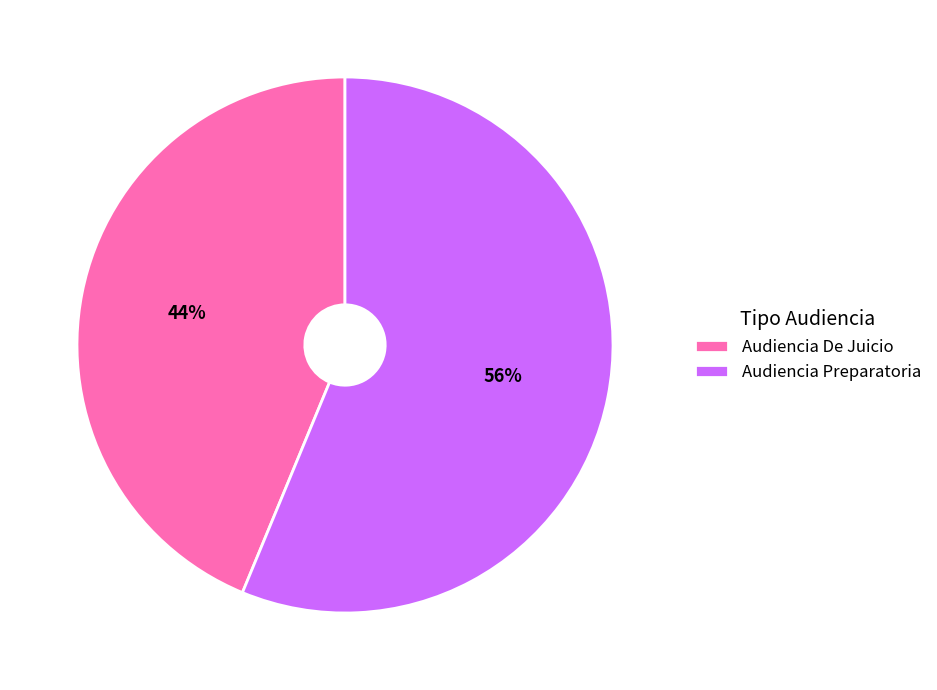

Is the sum of Audiencia De Juicio and Audiencia Preparatoria greater than half?

Yes